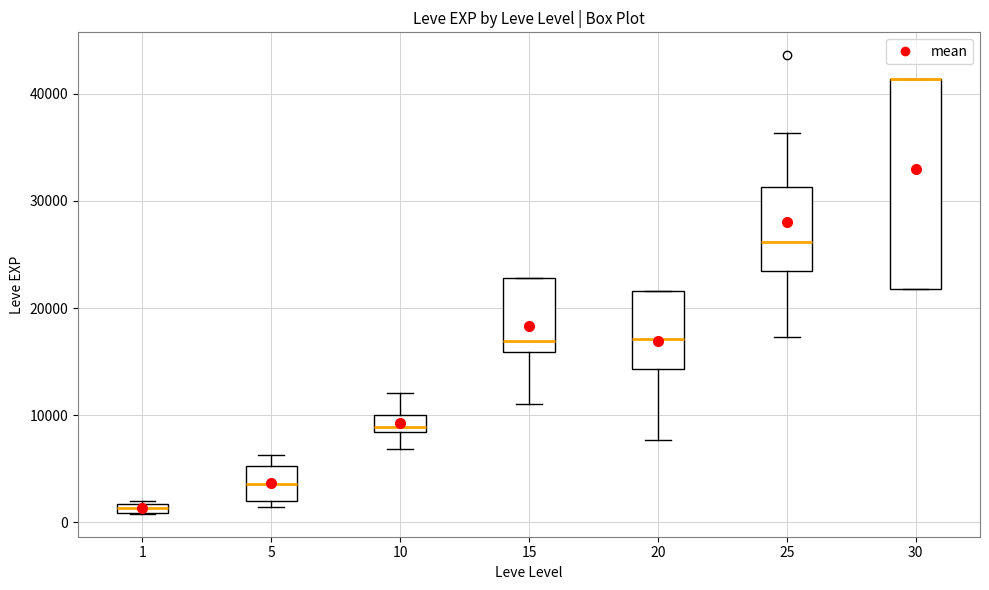

Where is the upper edge of the box at x = 1 on the y-axis? The values are not printed on the chart, so give them approximately, as read against the axis.

2000